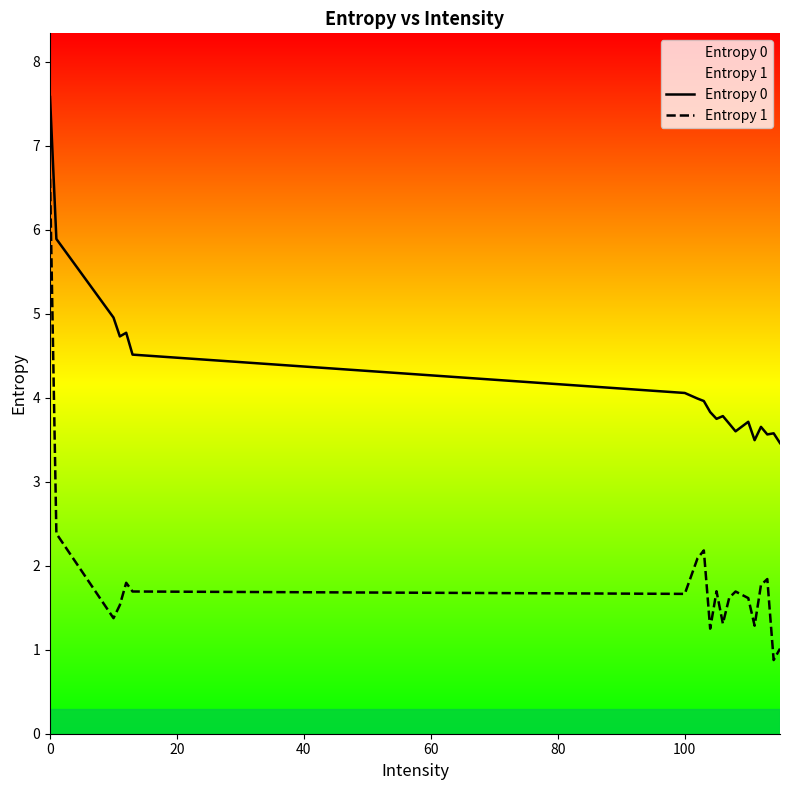

What is the label of the 15th point from the right?

100